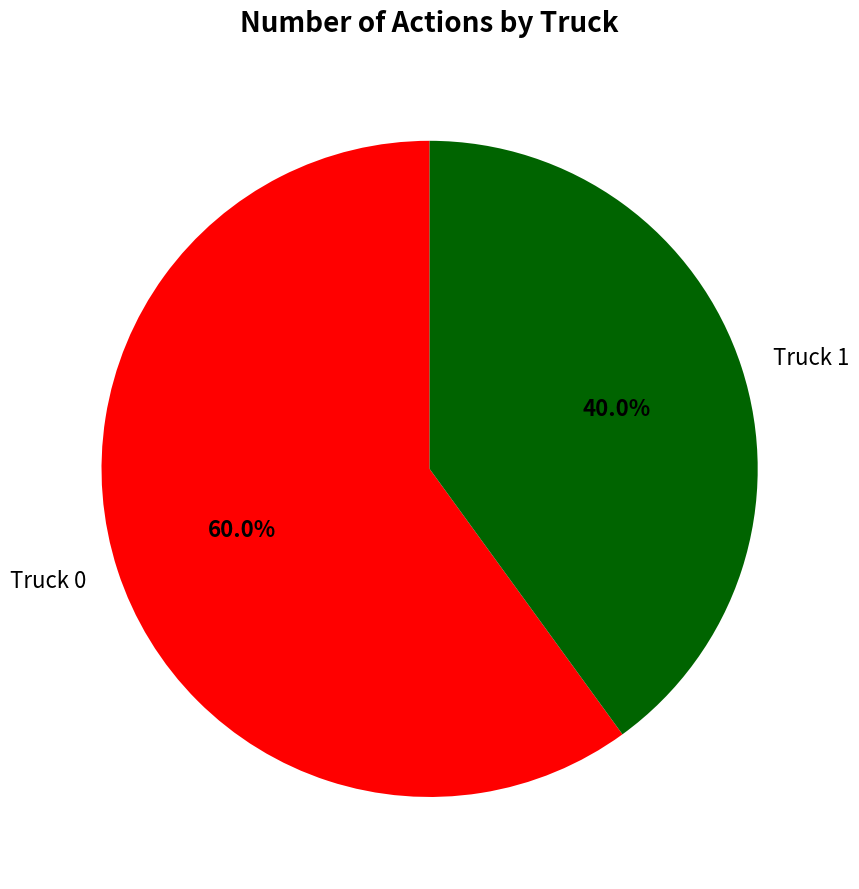

What is the largest slice in the pie chart?

Truck 0